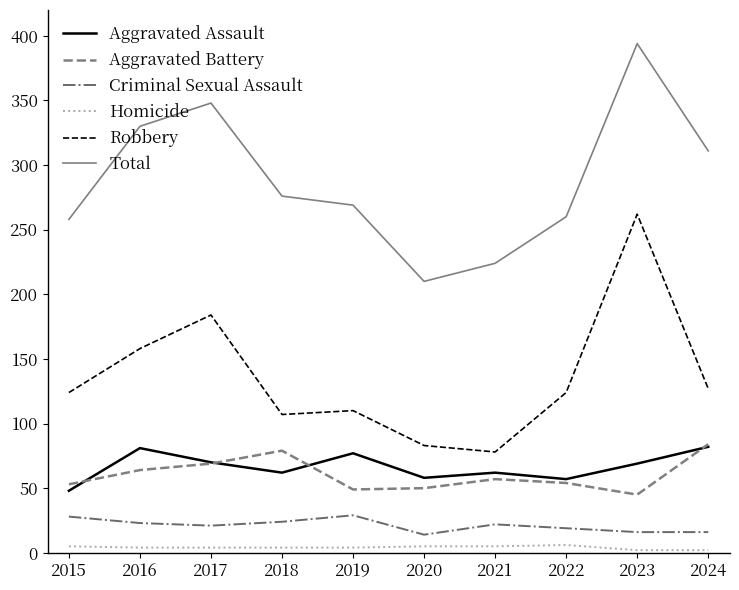

What is the difference between the maximum and second lowest values in the Criminal Sexual Assault series?

13